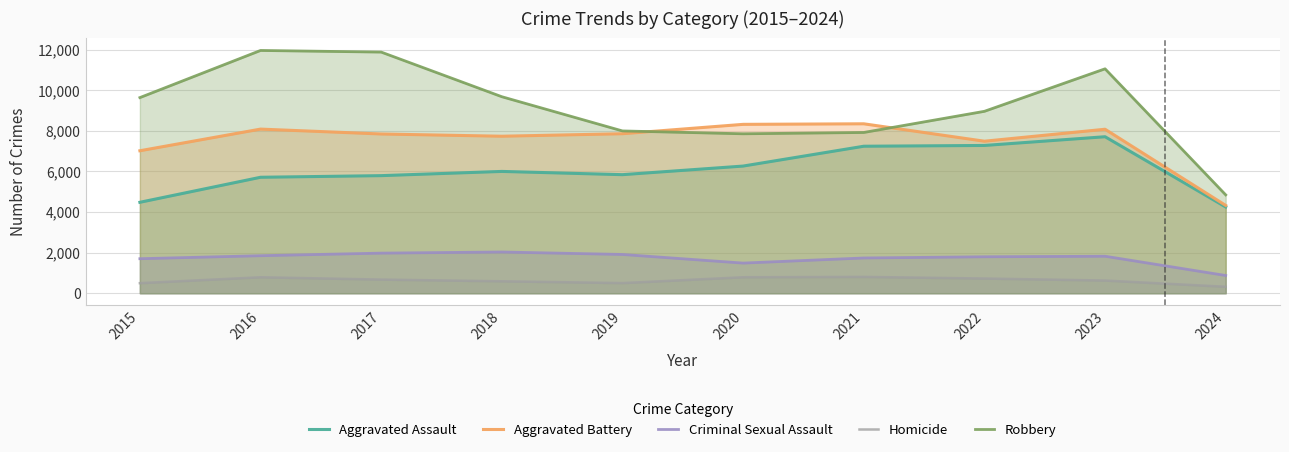

Reading left to right, extract all data points from this chart.

Aggravated Assault: 4480	5713	5793	6001	5841	6265	7242	7280	7710	4249
Aggravated Battery: 7019	8086	7845	7735	7858	8320	8347	7489	8079	4326
Criminal Sexual Assault: 1701	1849	1976	2032	1910	1485	1737	1796	1823	874
Homicide: 496	786	672	588	499	787	804	724	625	318
Robbery: 9638	11960	11880	9681	7995	7855	7920	8962	11056	4846